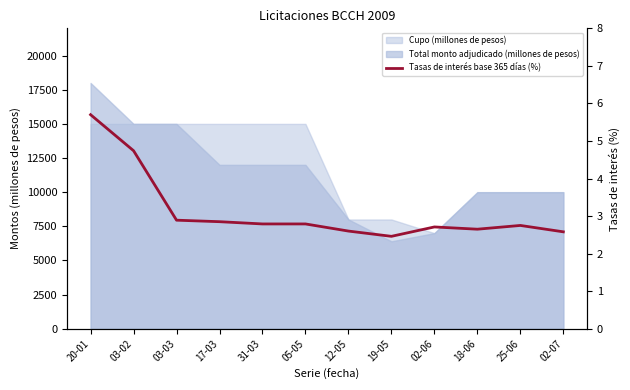

How many points are higher than both their immediate neighbors (excluding endpoints)?

2